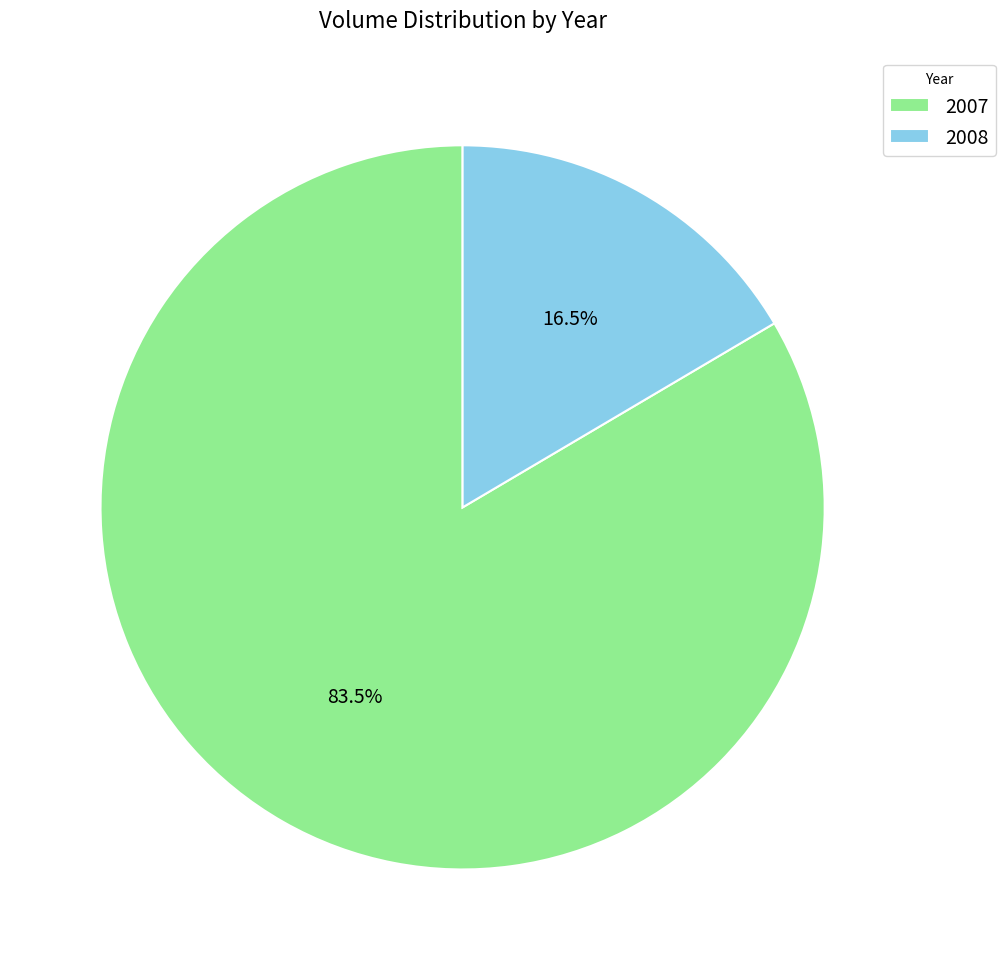

Is there any slice that represents more than half of the pie?

Yes